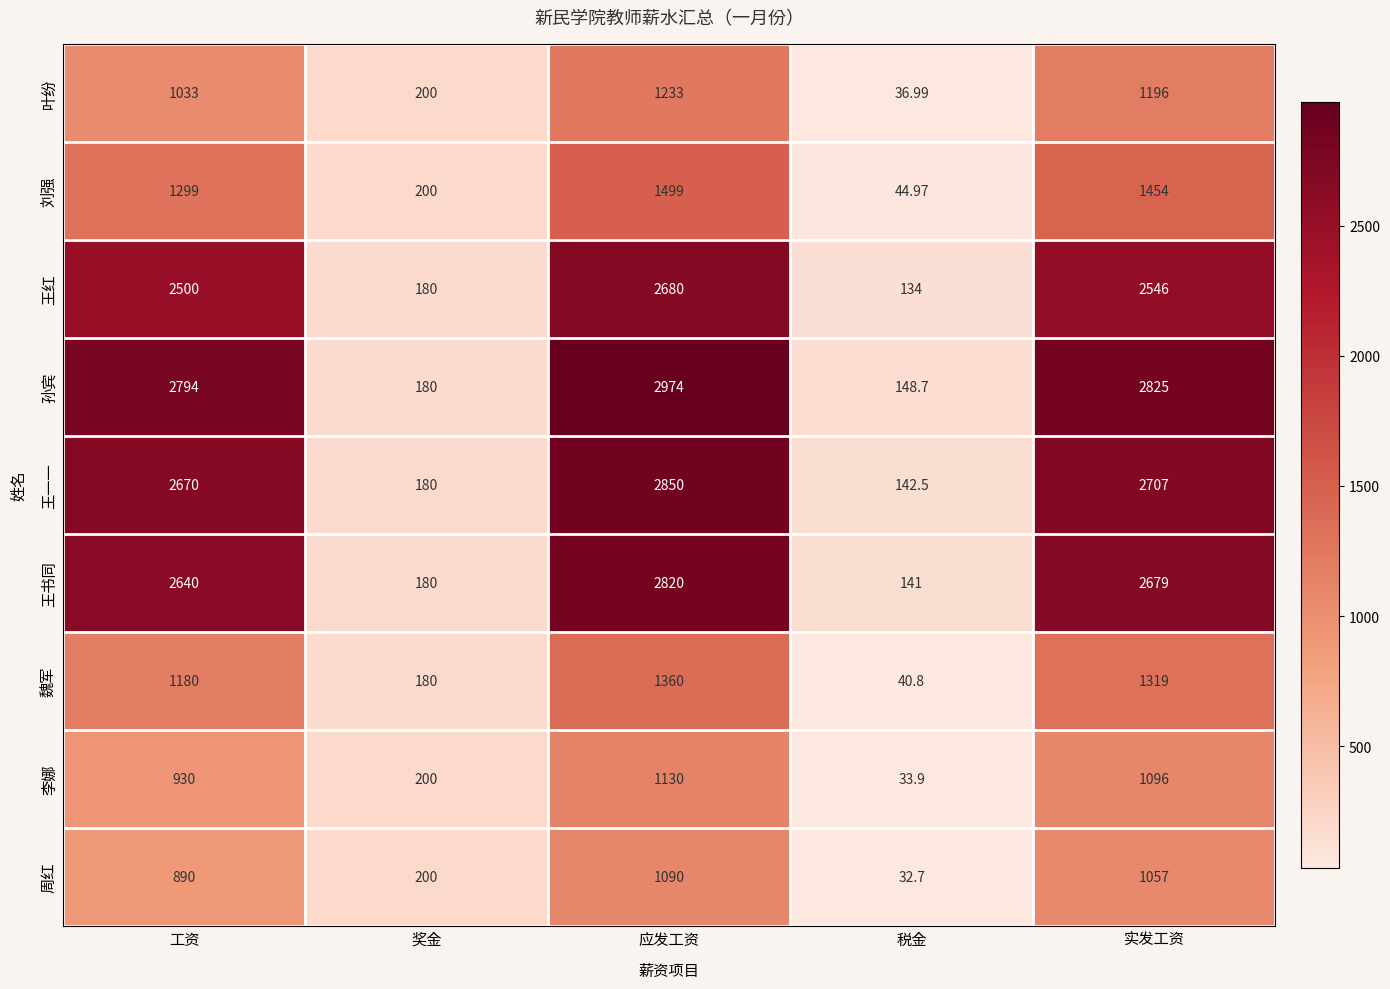

Which series has the largest total across all categories?

孙宾